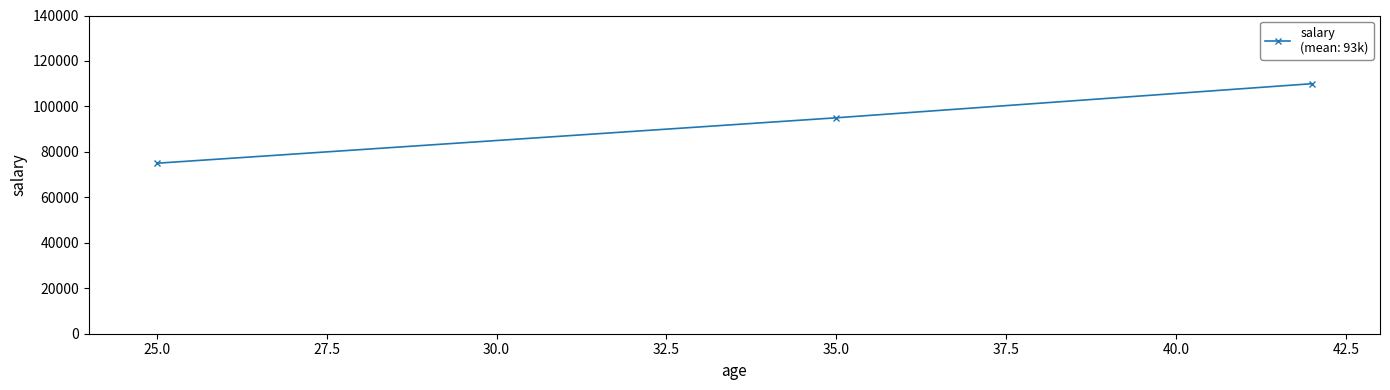

What is the average value?

93333